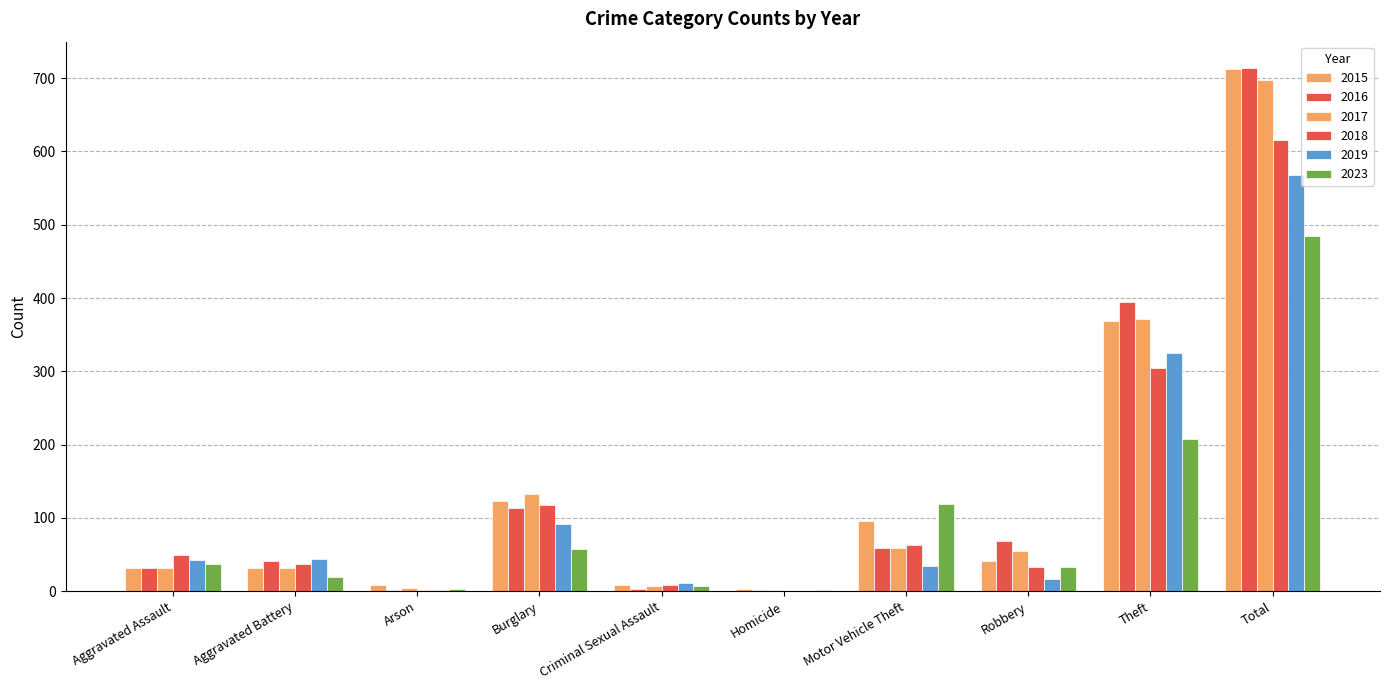

Does the chart contain stacked bars?

No